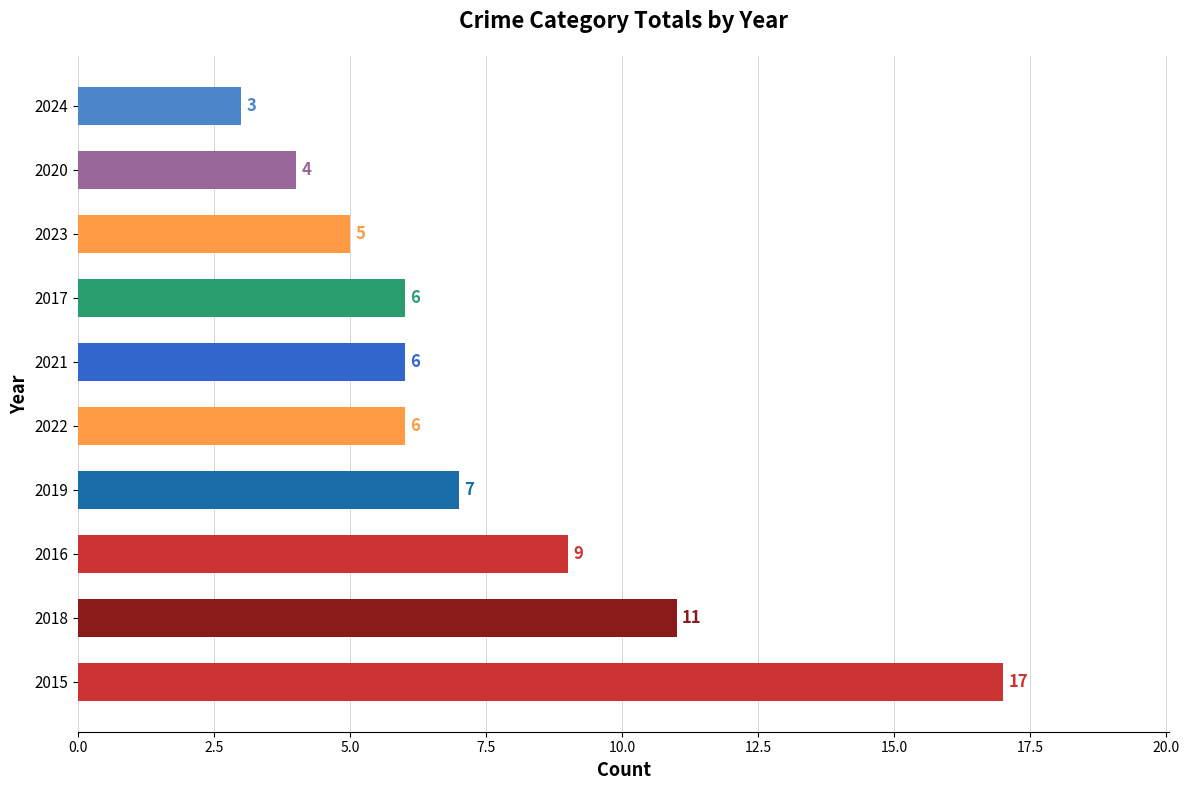

Which has a higher value, 2023 or 2020?

2023